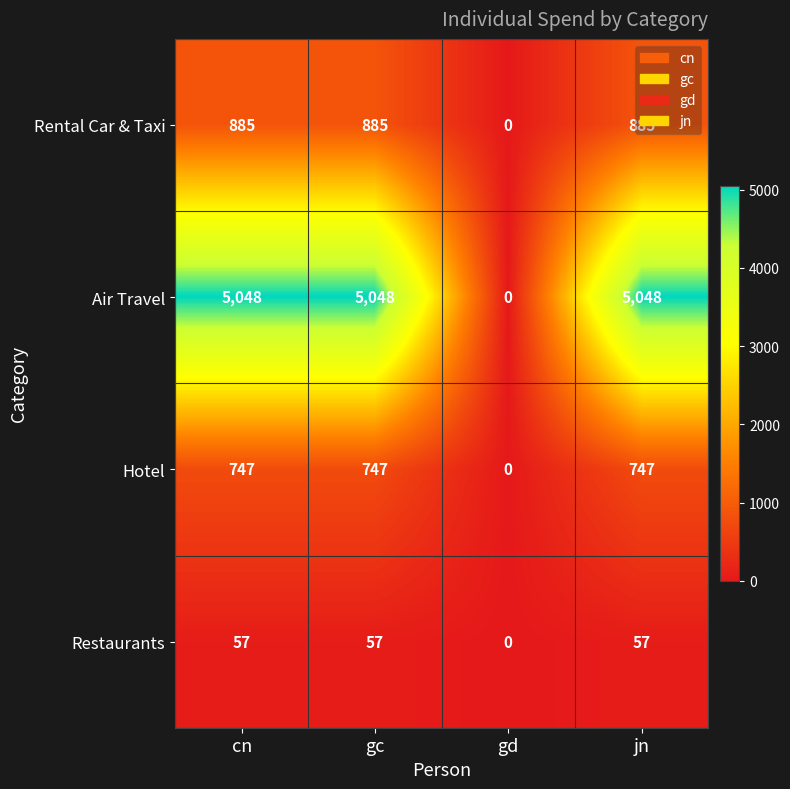

What is the sum of all Hotel values?

2241